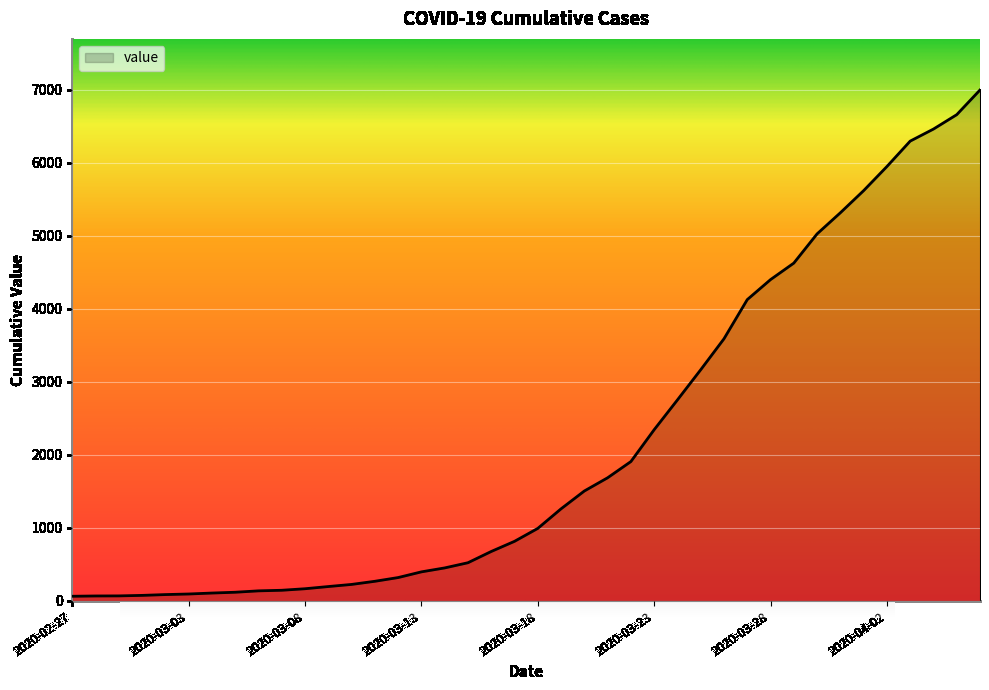

What is the greatest value displayed?

6995